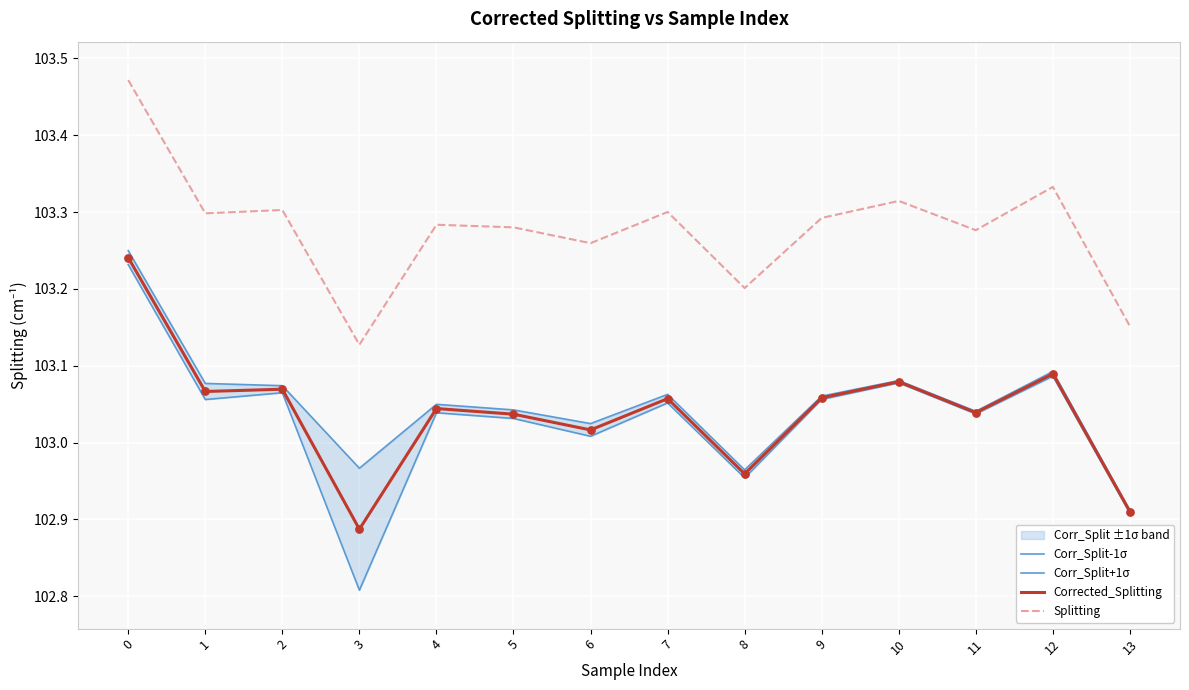

True or false: Splitting and Corrected_Splitting cross at least once.

False